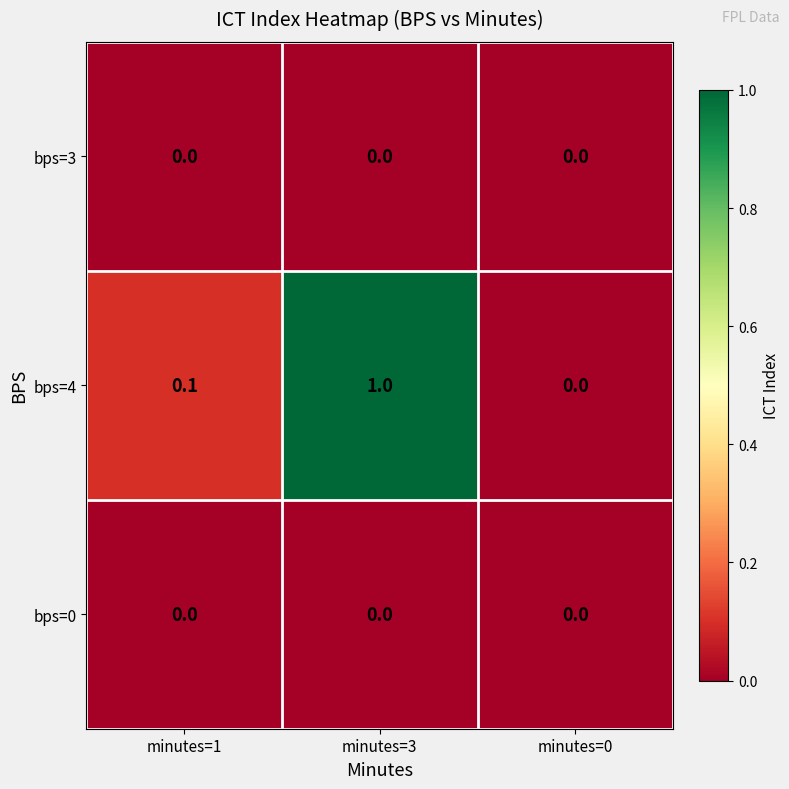

Reading right to left, list all the values displayed in this chart.

bps=3: 0.0	0.0	0.0
bps=4: 0.0	1.0	0.1
bps=0: 0.0	0.0	0.0